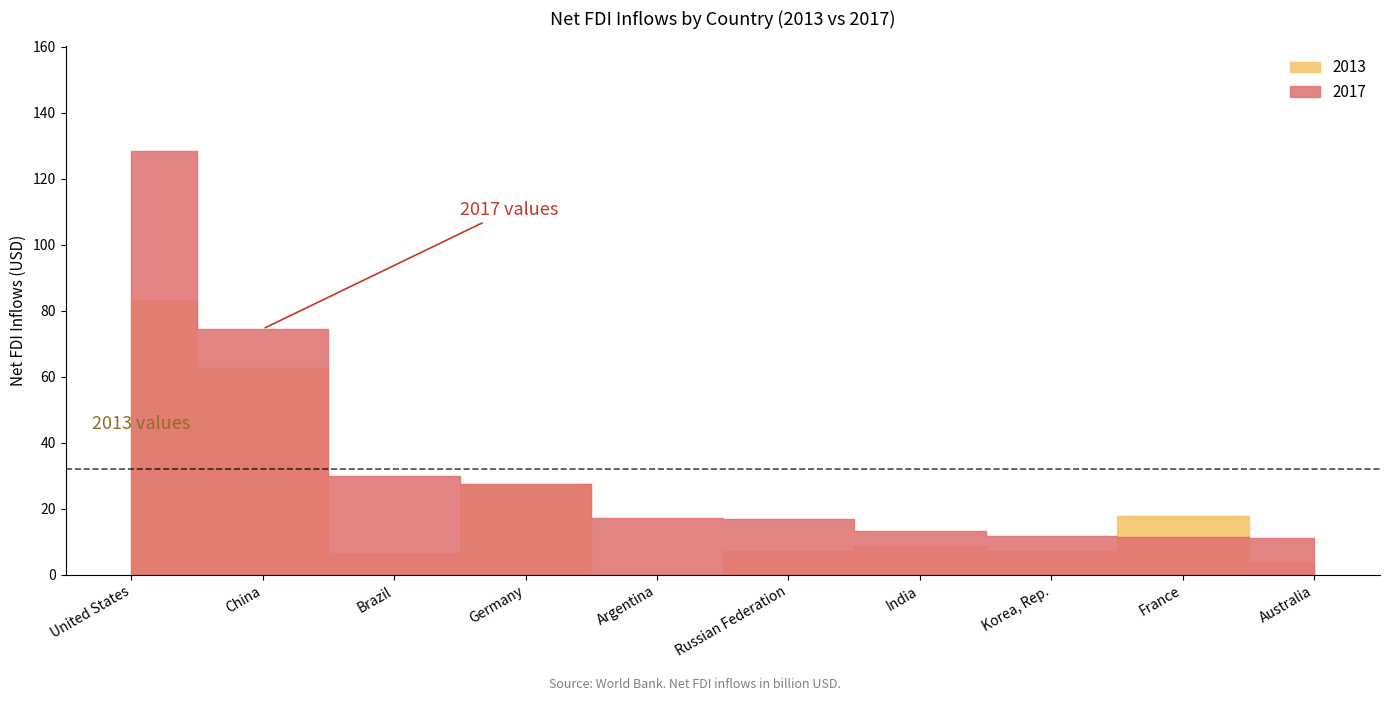

Reading left to right, extract all data points from this chart.

2013: United States=83165394783.3	China=62603105082.0	Brazil=6569791802.7	Germany=27686995891.0	Argentina=338319785.5	Russian Federation=7345711123.1	India=8768194450.2	Korea, Rep.=7244722018.9	France=17849430016.8	Australia=3953419232.3
2017: United States=128285271552.2	China=74504355712.5	Brazil=29998735886.7	Germany=27540003066.2	Argentina=17116131025.3	Russian Federation=16897697008.8	India=13205078923.6	Korea, Rep.=11687233320.4	France=11369655489.5	Australia=11135211513.9